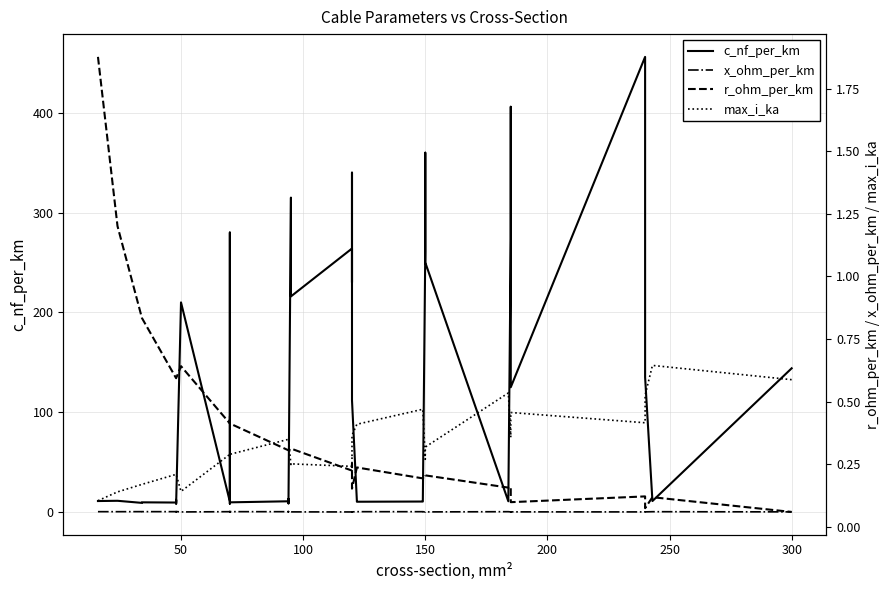

What is the sum of all r_ohm_per_km values?

15.2